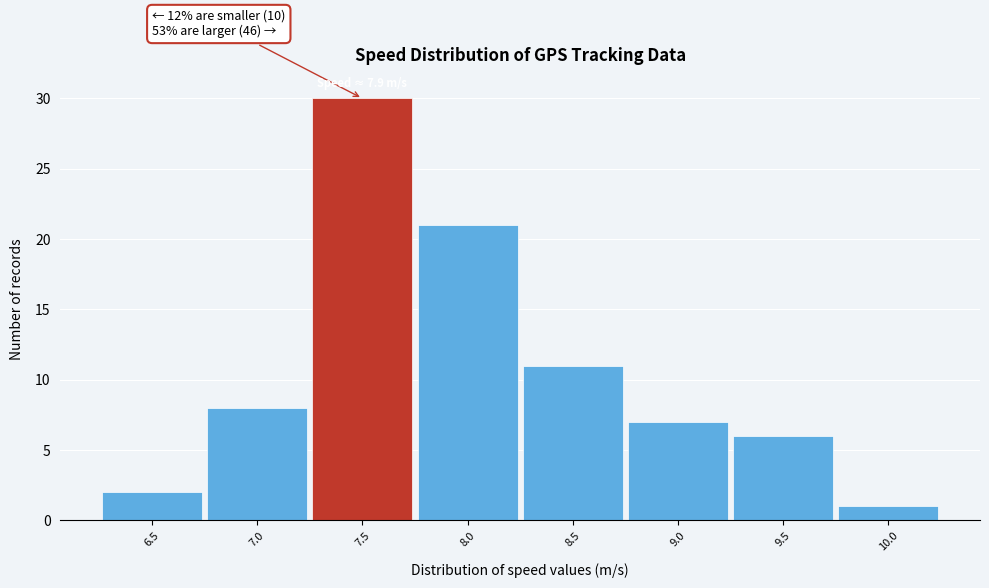

Reading right to left, what are all the values shown in this chart?

1	6	7	11	21	30	8	2